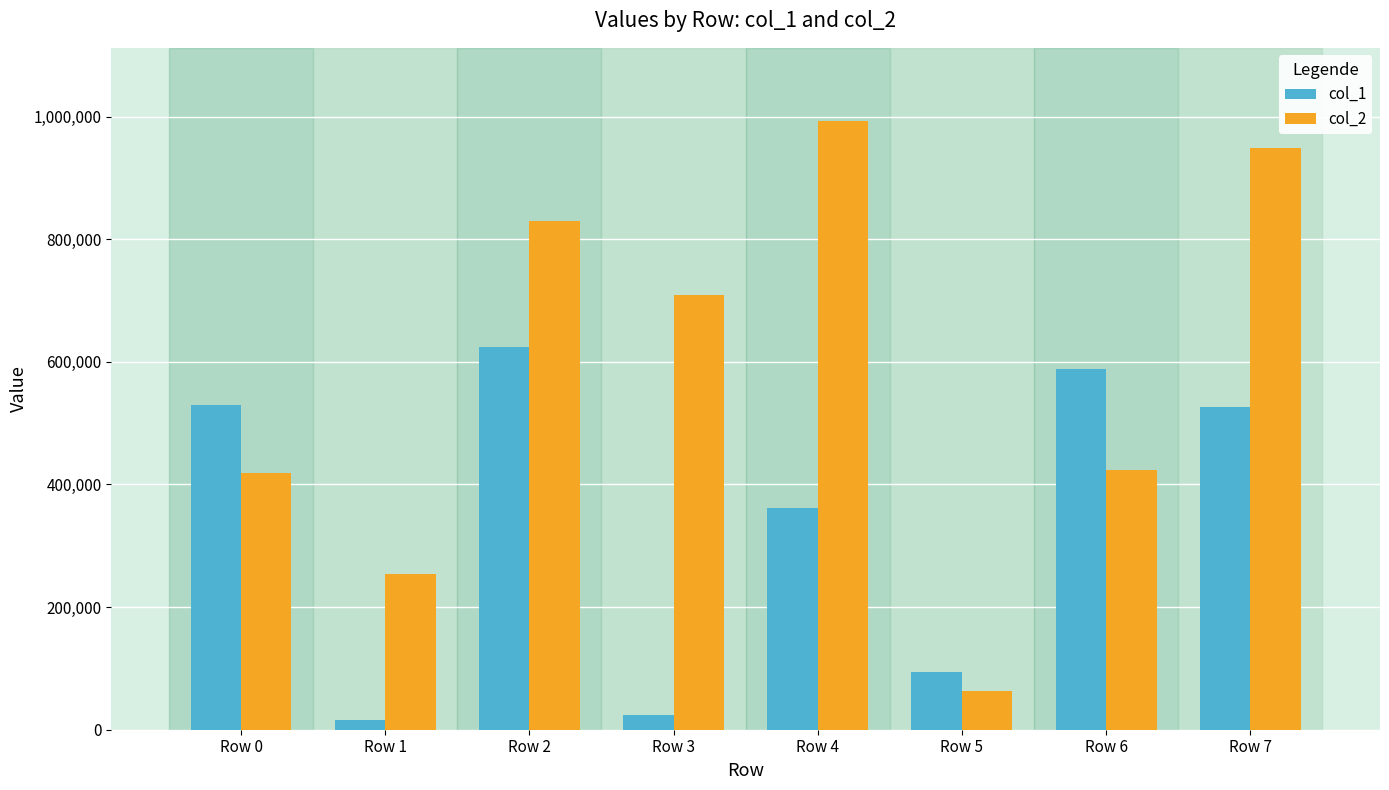

How many groups of bars are there?

8